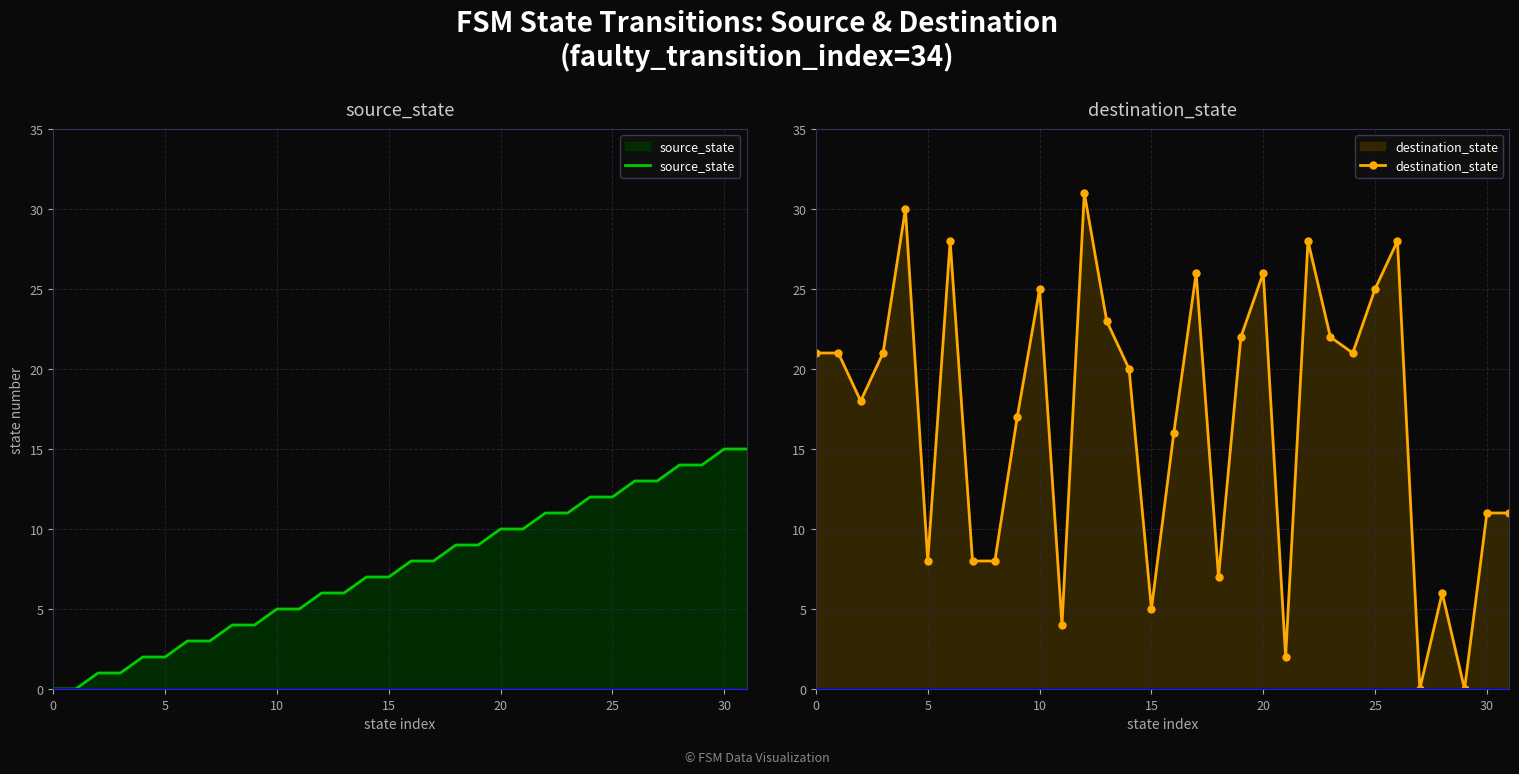

What is the sum of all source_state values?

240